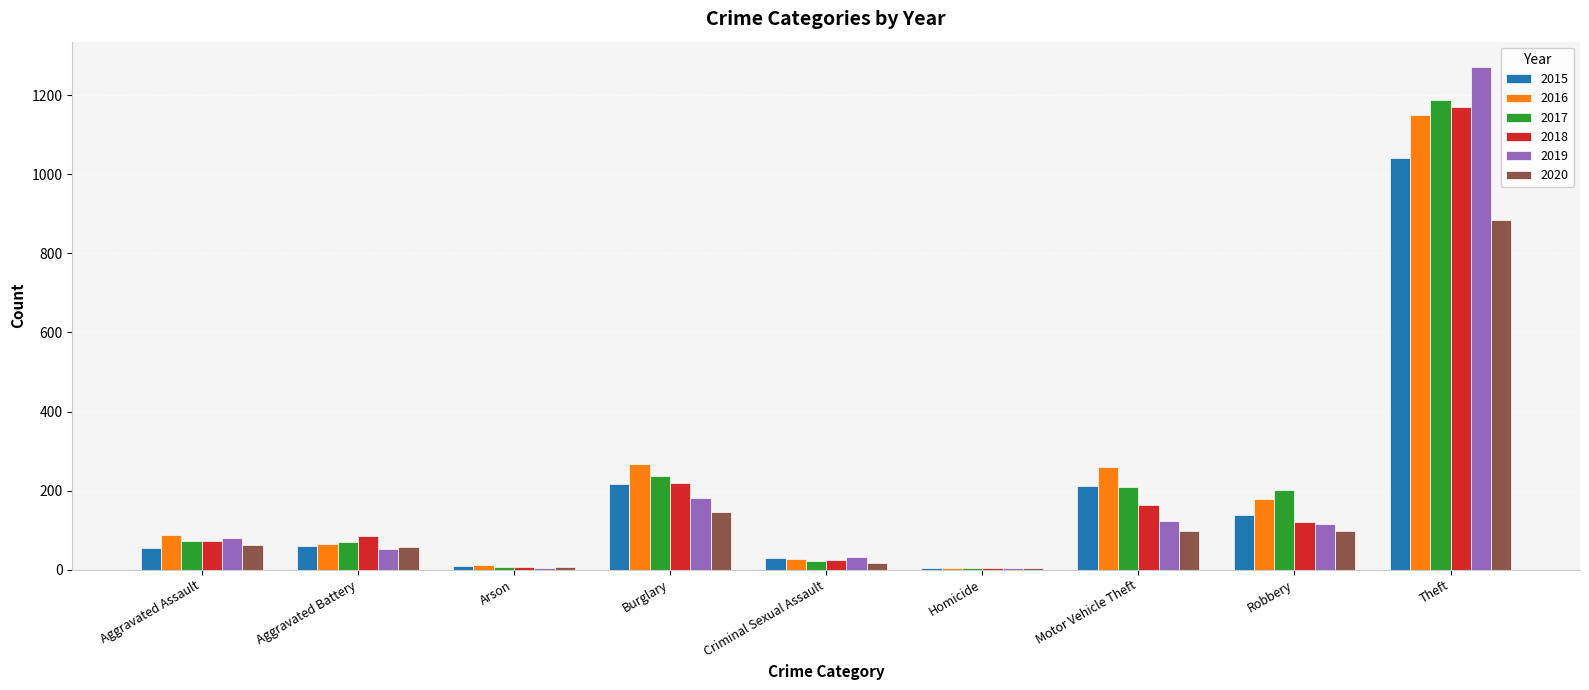

The 2015 series shows 208 at Robbery. True or false?

False